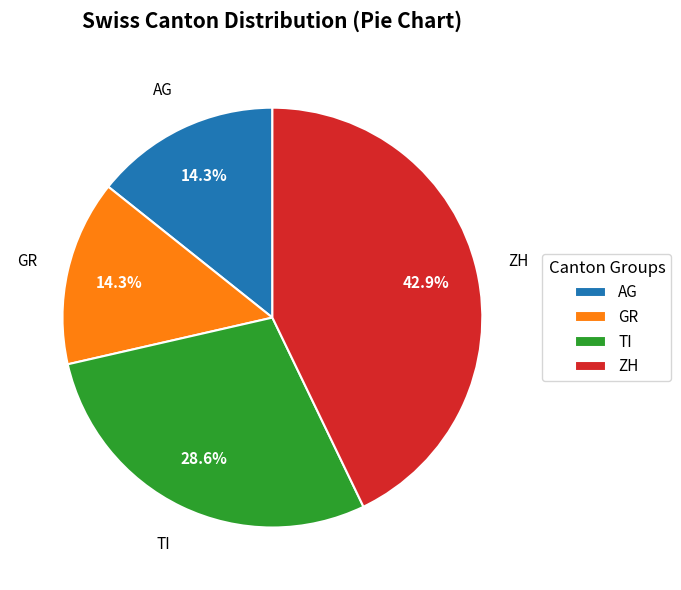

How much of the chart is everything except TI?

71.4%